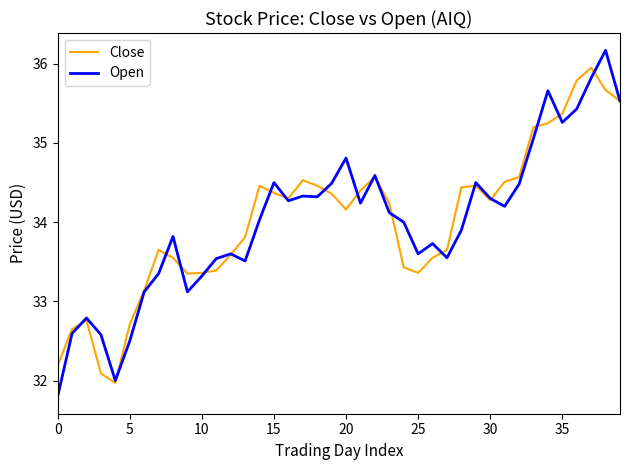

Which series has the widest spread of values?

Open